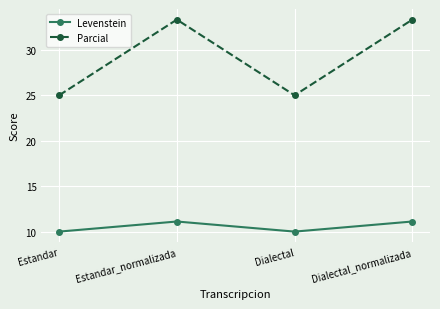

Rank the series by their average value, from lowest to highest.

Levenstein, Parcial